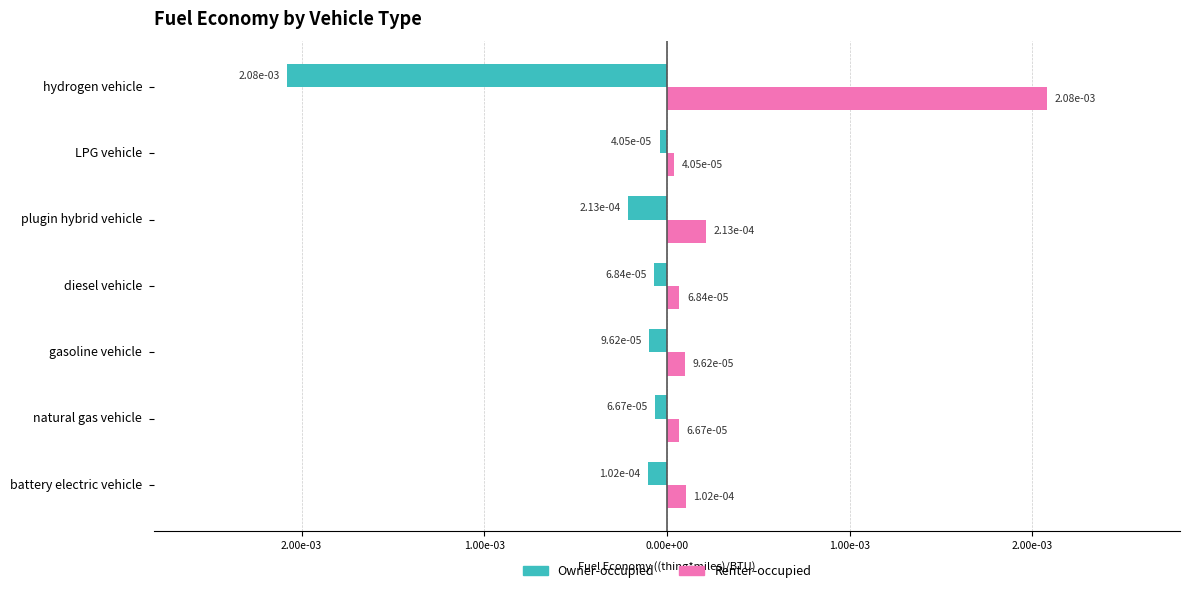

What are all the series names shown in the legend?

Owner-occupied, Renter-occupied